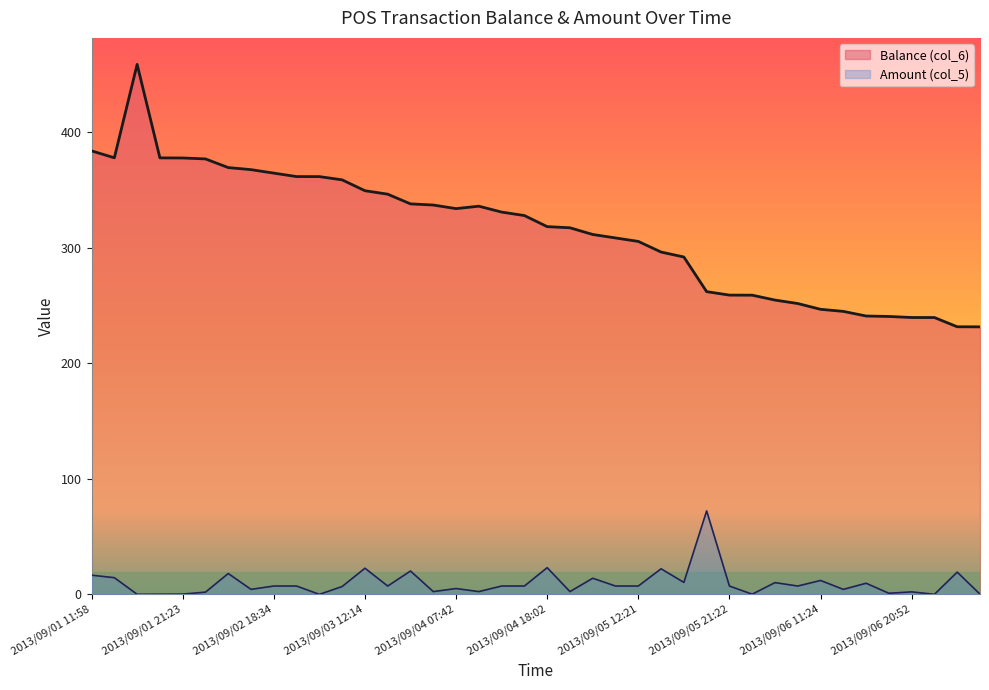

Between 2013/09/01 12:04 and 2013/09/03 07:49, which series saw the biggest shift?

Balance (col_6)